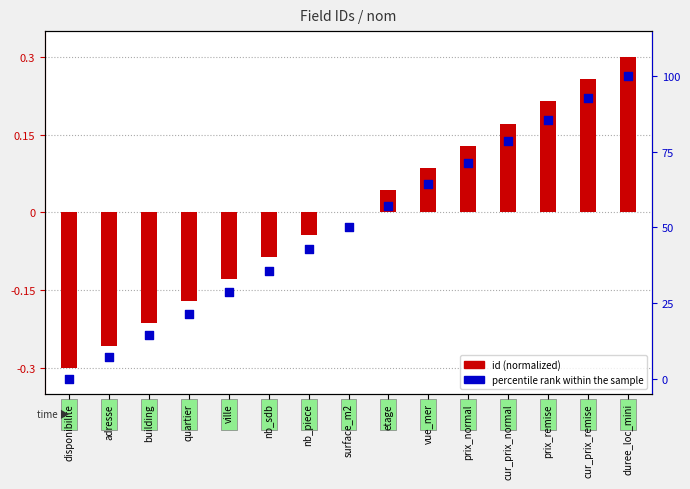

Which series has the largest Y range (max minus min)?

percentile rank within the sample